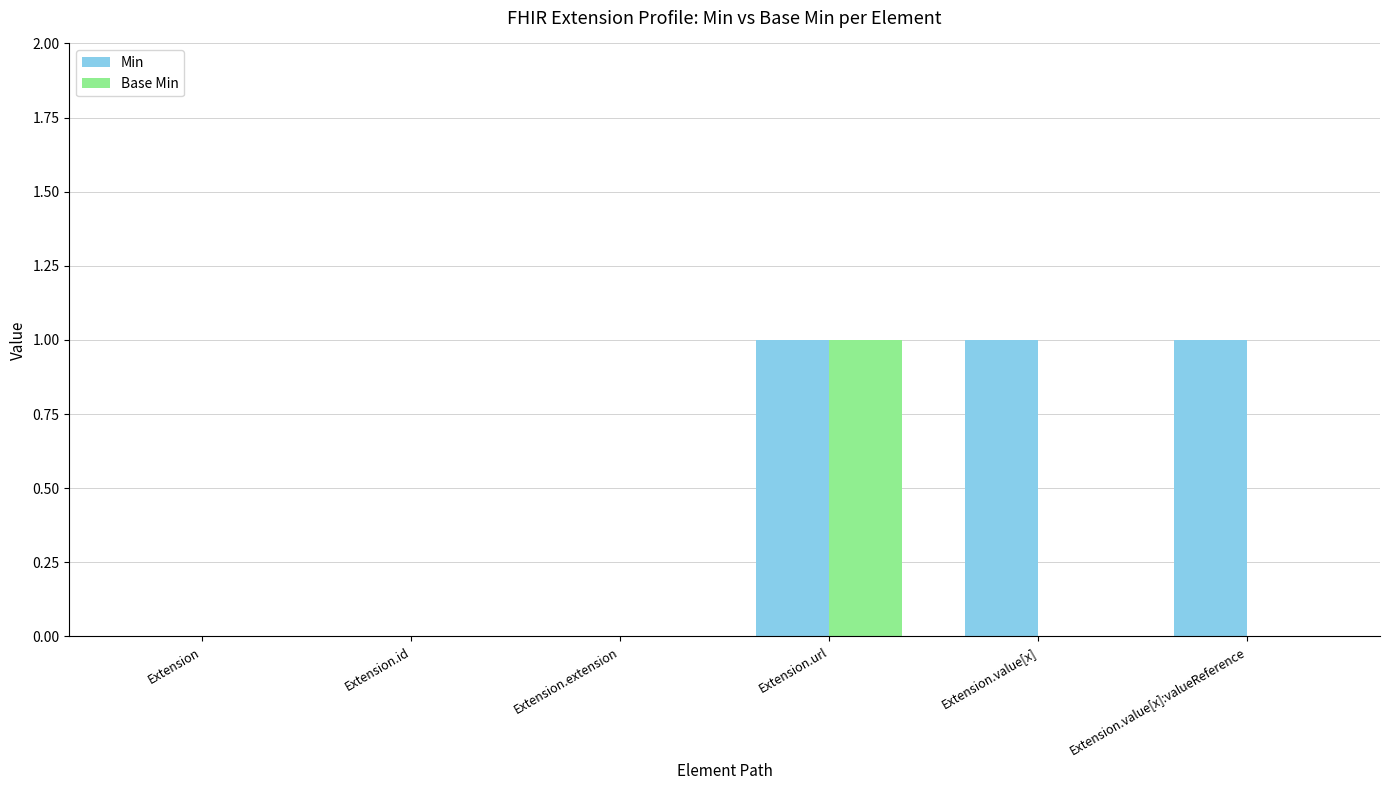

At which category is the sum across all series the highest?

Extension.url